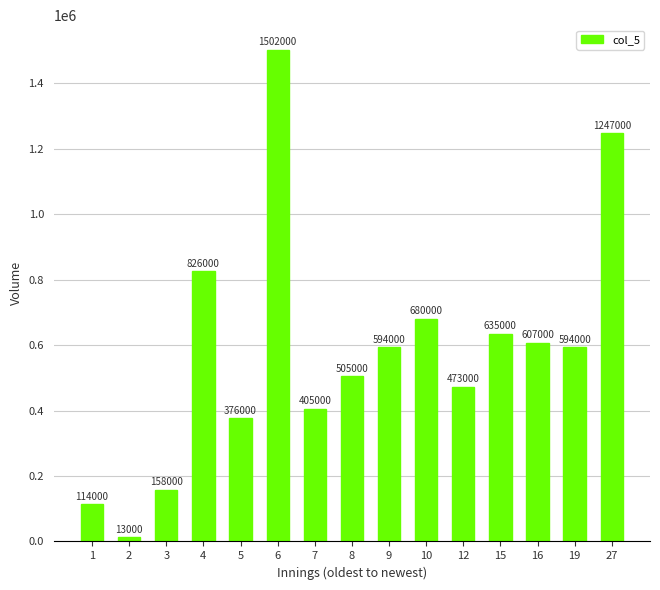

How many data points does each series have?

15